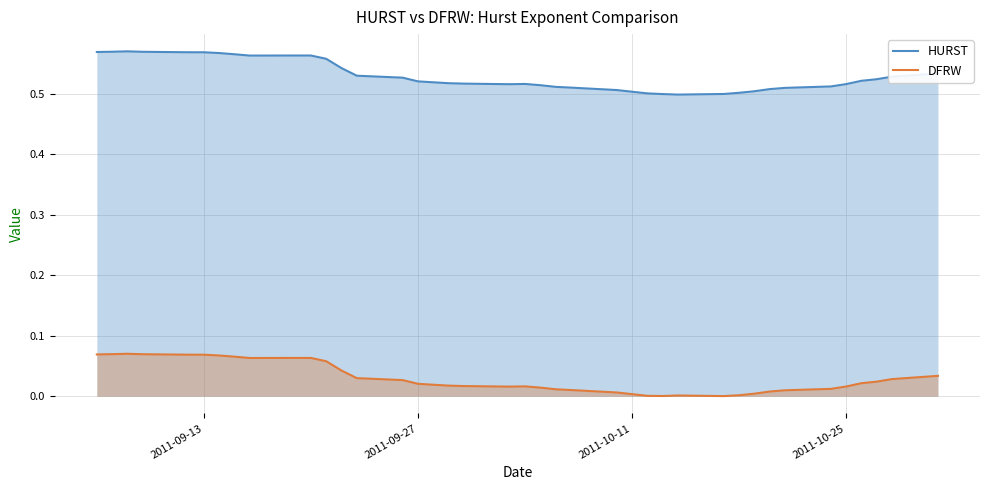

Which series has the largest total across all categories?

HURST